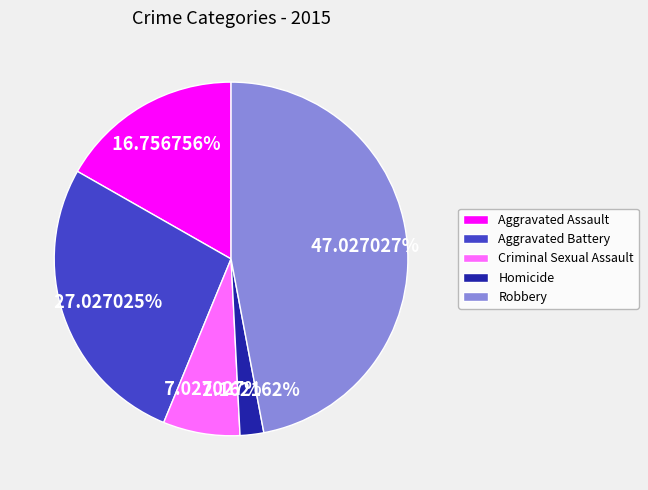

How much of the chart is everything except Aggravated Battery?

73.0%